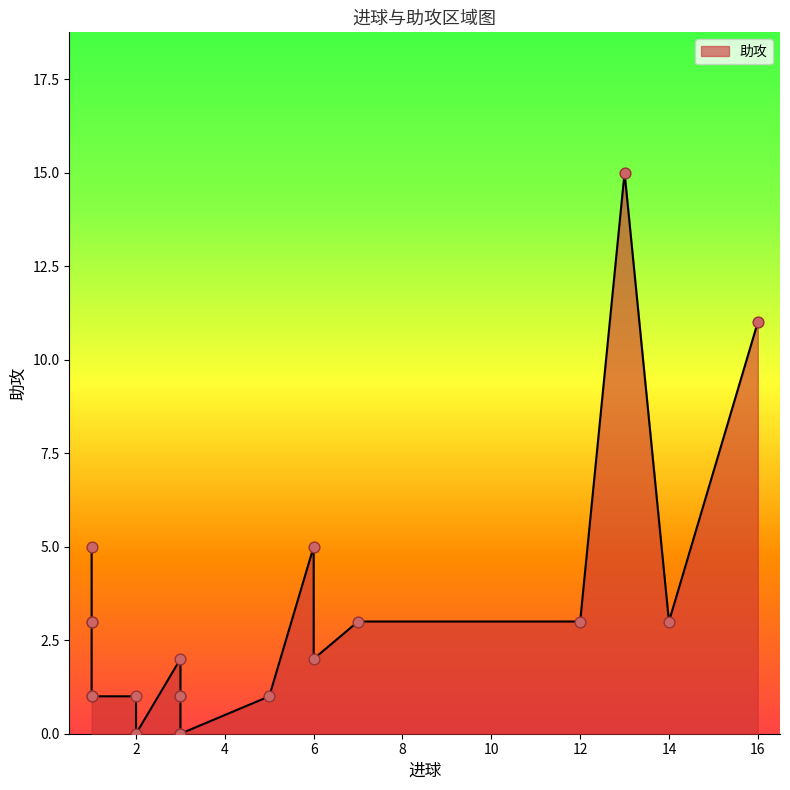

Which has a higher value, 2 or 14?

14